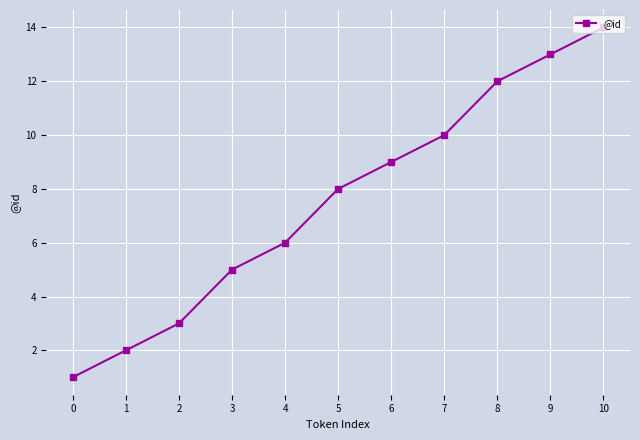

Rank the categories by value from lowest to highest.

0, 1, 2, 3, 4, 5, 6, 7, 8, 9, 10